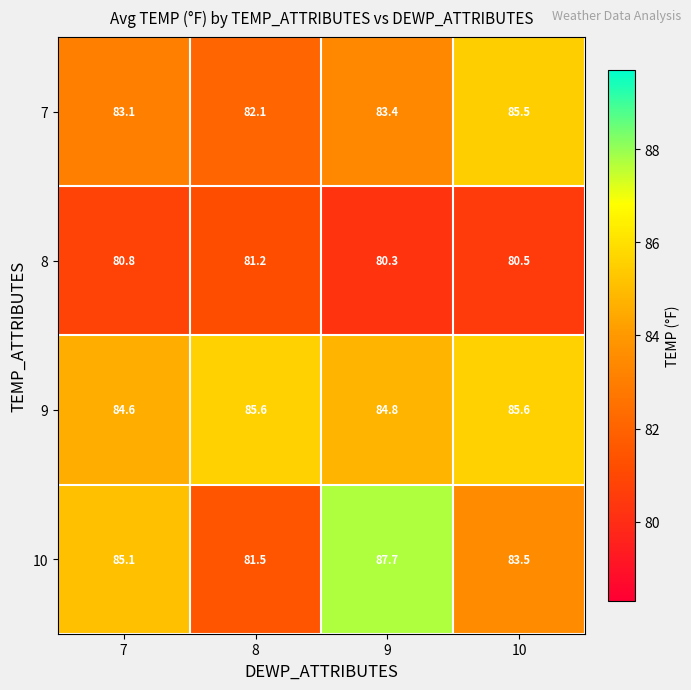

Which category has the highest value across all series?

9